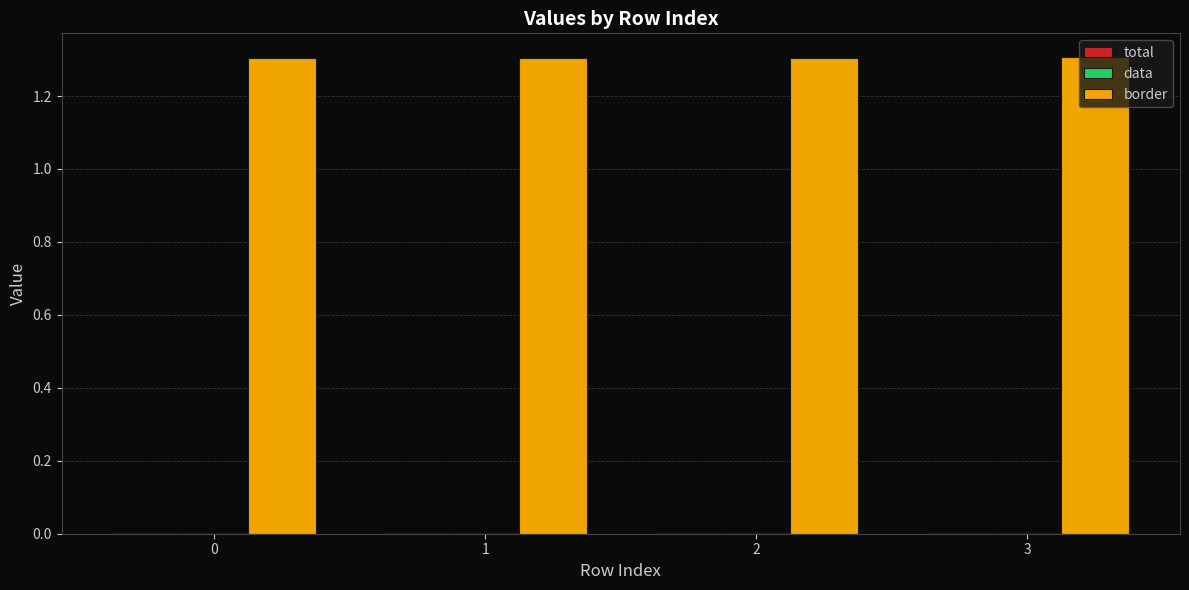

The border series shows 2.2 at 0. True or false?

False